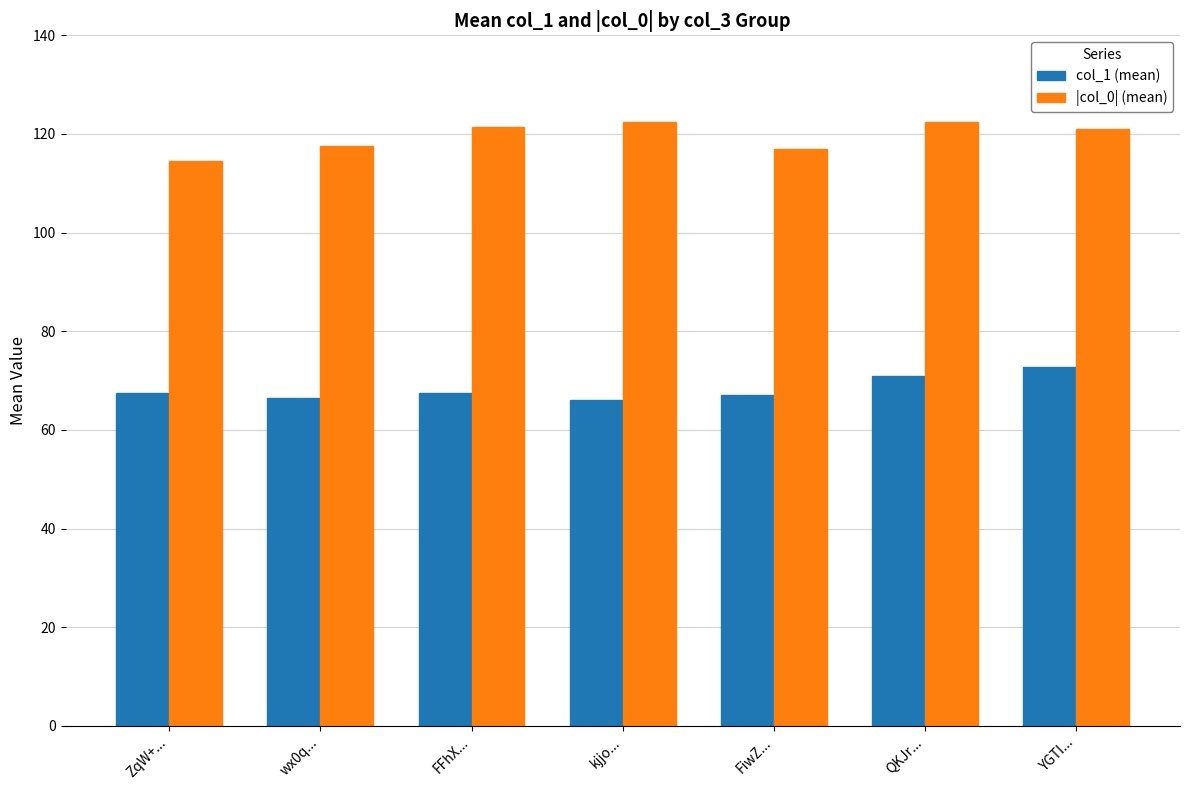

What is the difference between the highest and lowest values at FiwZ...?

50.0